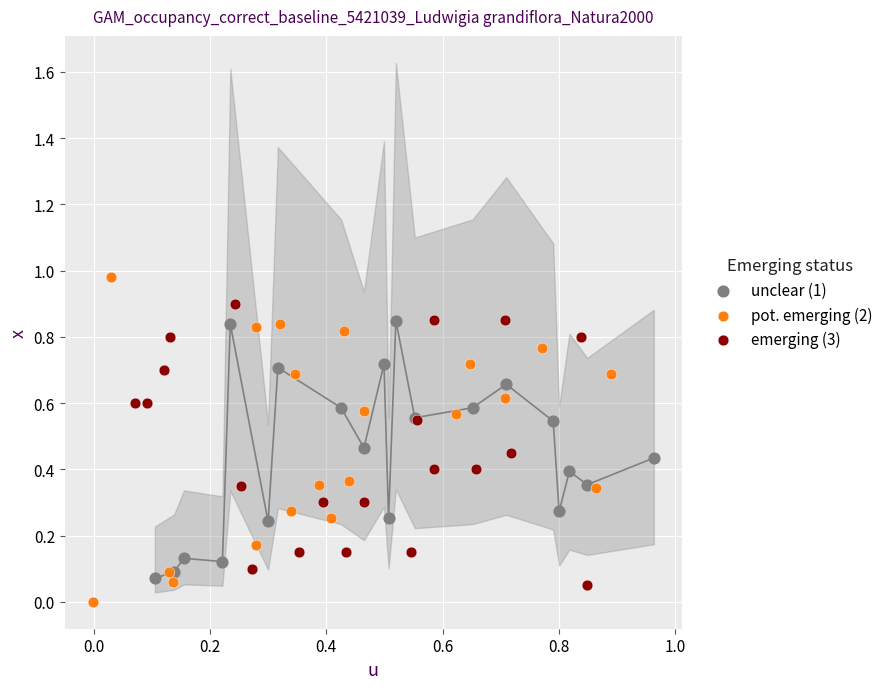

Which series has the largest Y range (max minus min)?

pot. emerging (2)